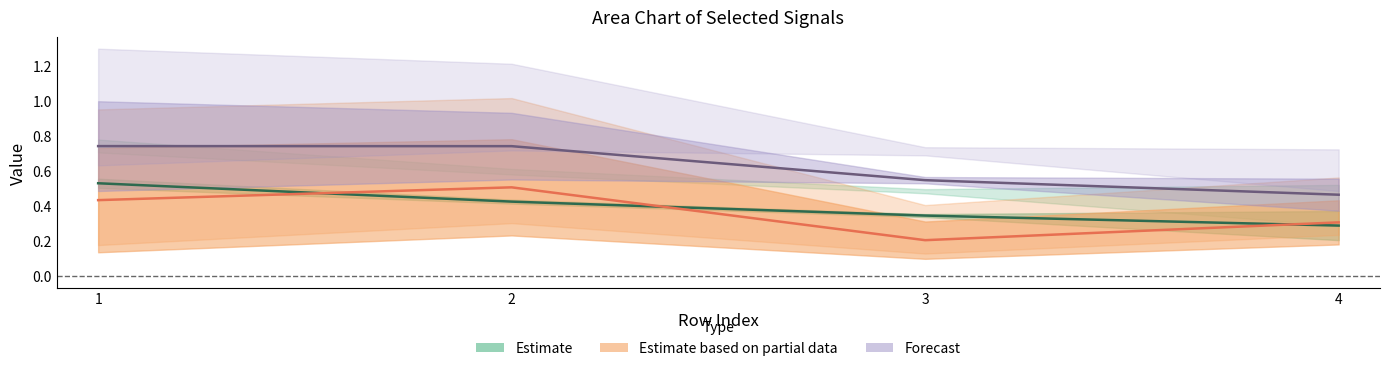

What is the lowest value of the Est. partial (center) series?

0.2